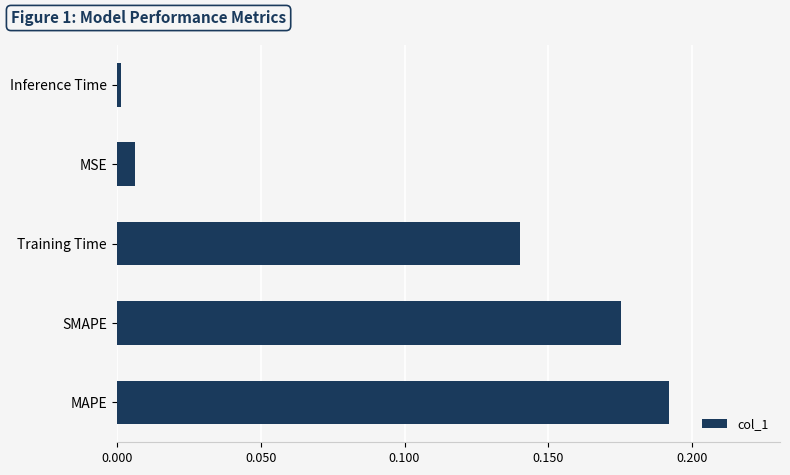

Are the bars horizontal?

Yes